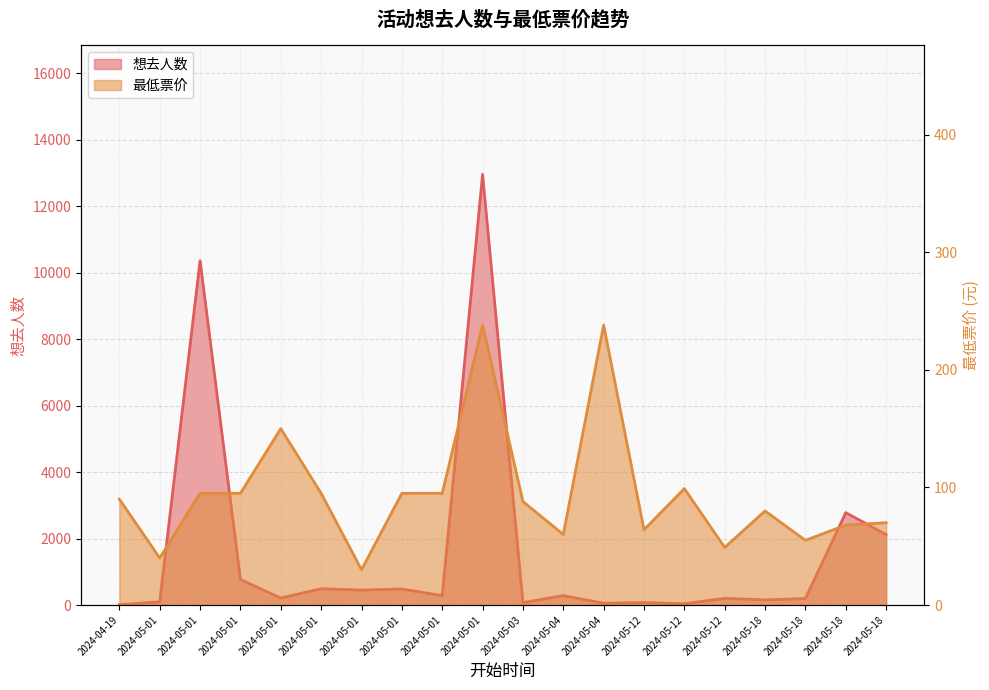

At which label does 最低票价 reach its minimum?

2024-05-01